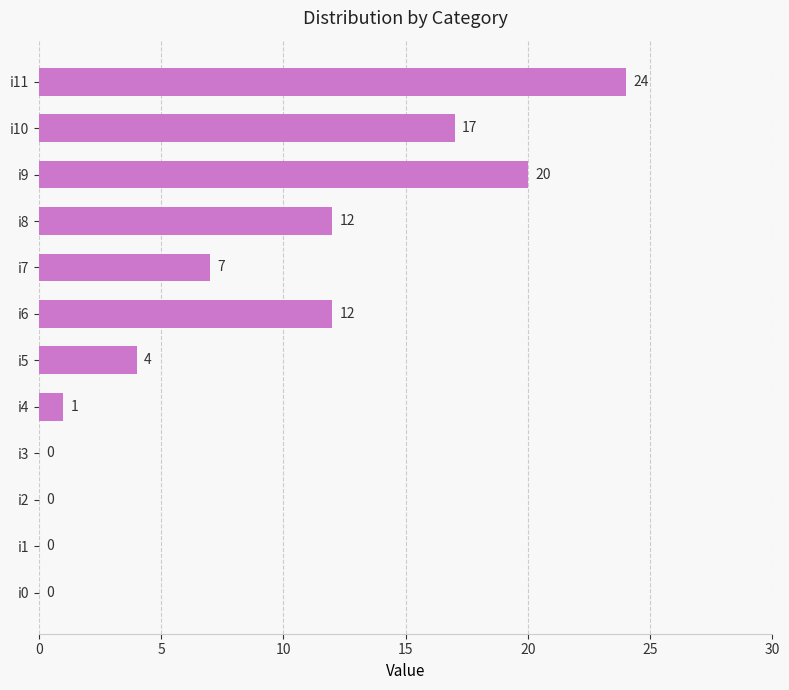

What is the sum of all values?

97